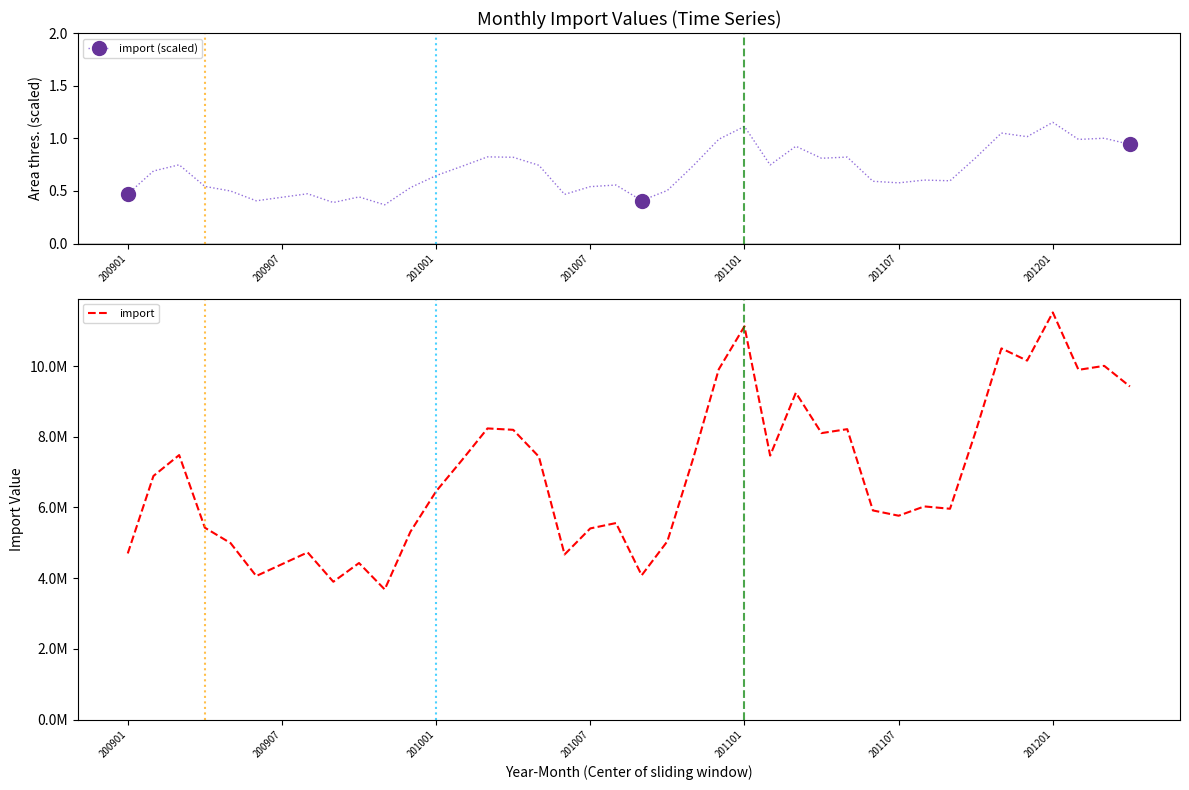

True or false: import (scaled) has more than 1 interior local peaks.

True